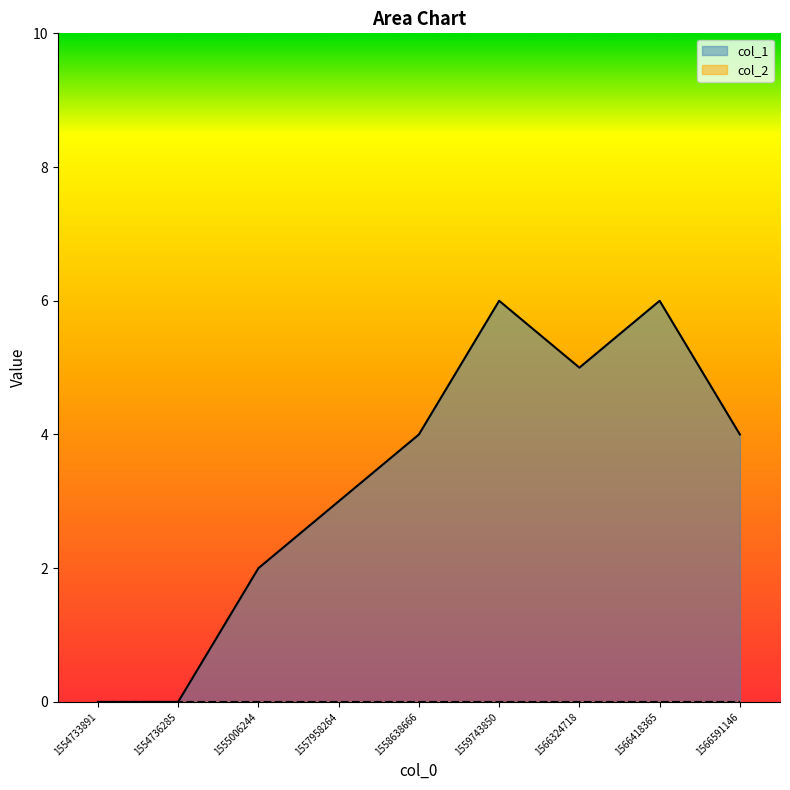

Where is the first local minimum?

1566324718